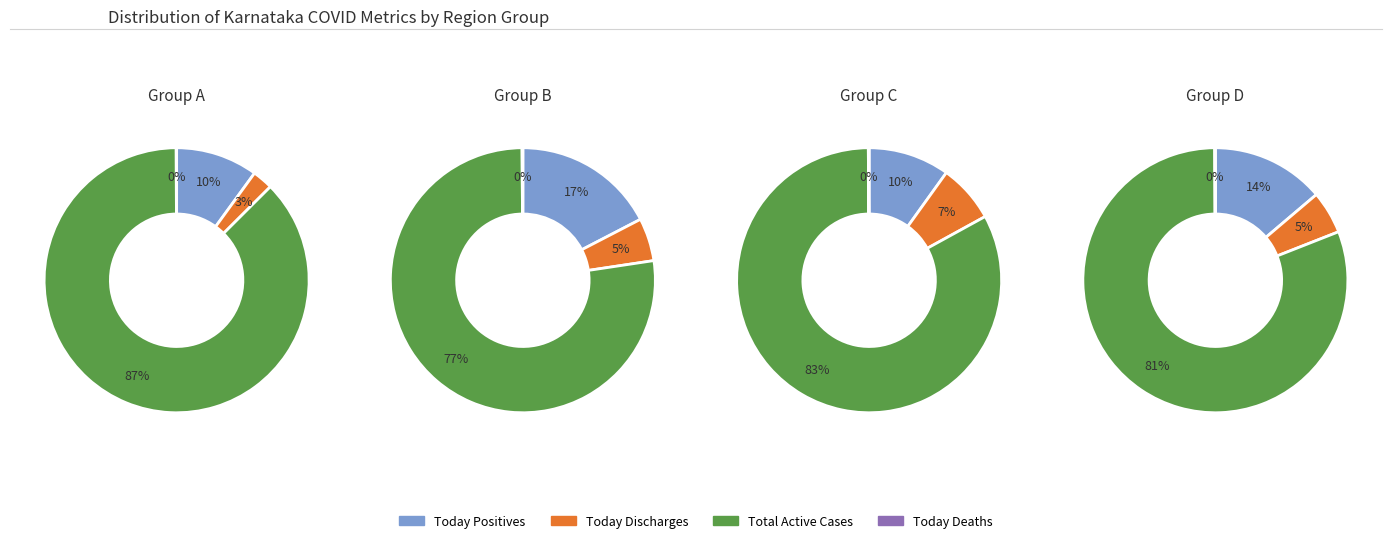

To the nearest percent, what is the difference between the 6 and 8 slice percentages?

3%